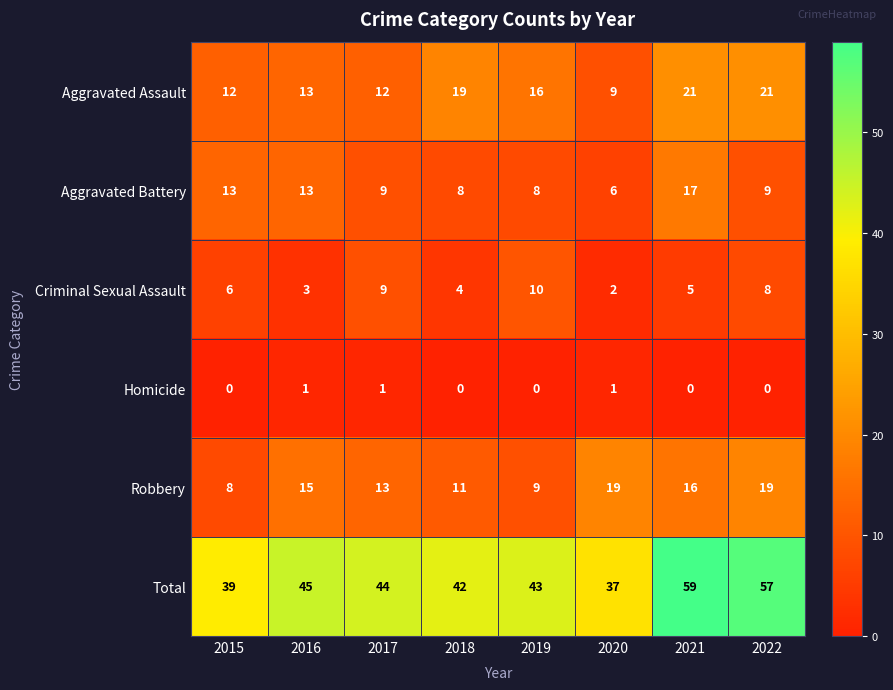

Where is Total nearest to the value 48?

2016